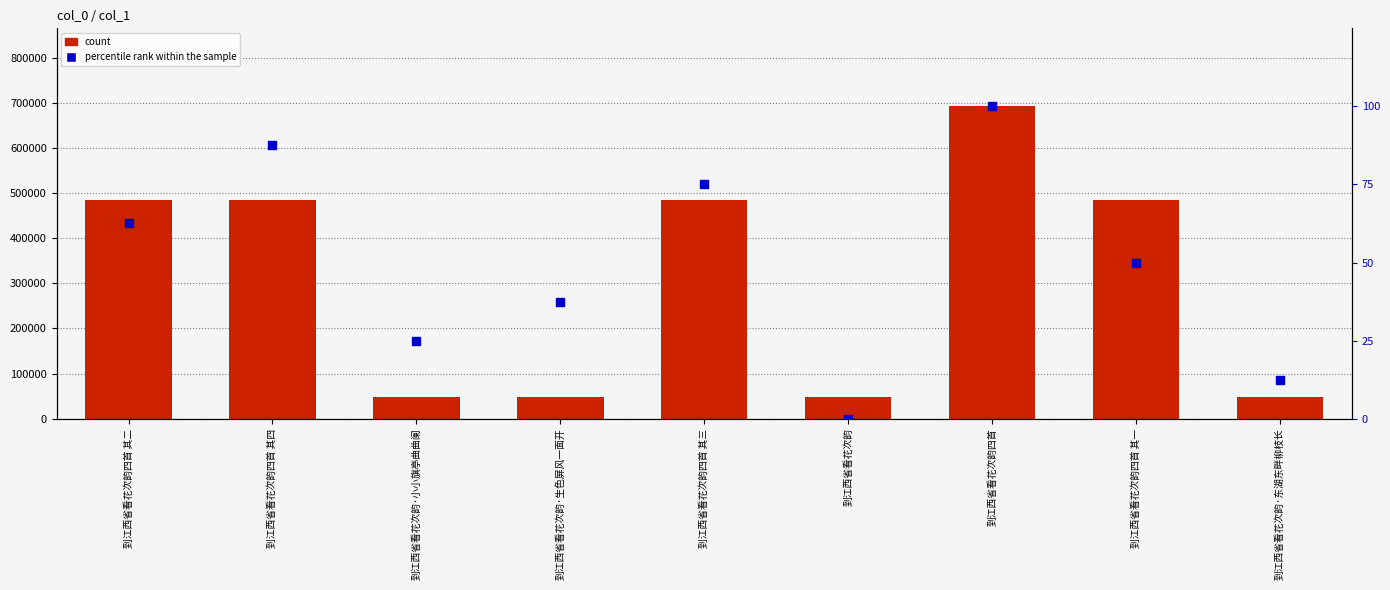

What are all the series names shown in the legend?

count, percentile rank within the sample